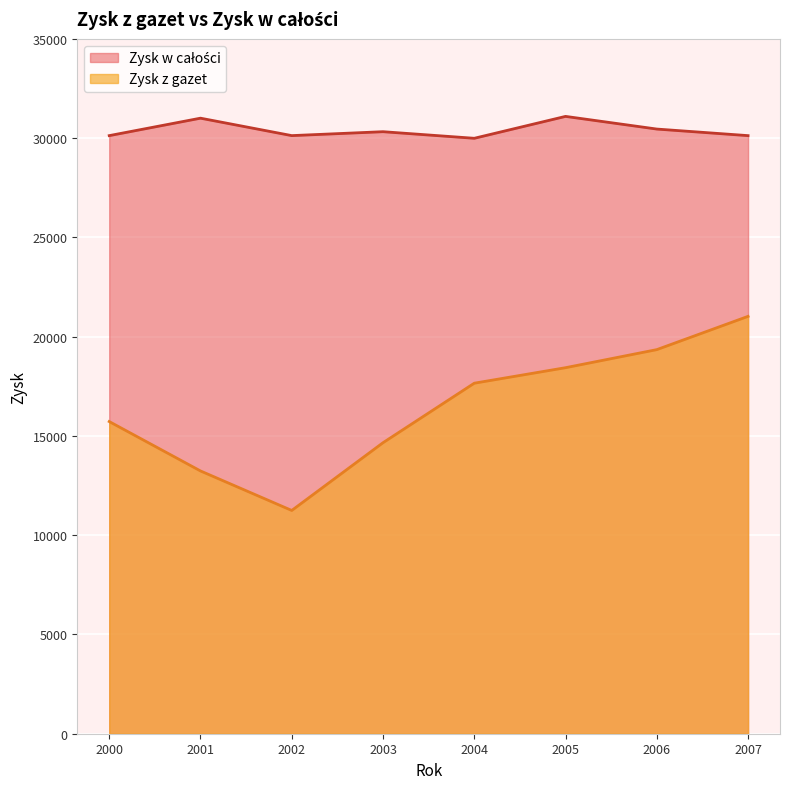

Is the value of Zysk z gazet at 2001 greater than the value of Zysk w całości at 2004?

No